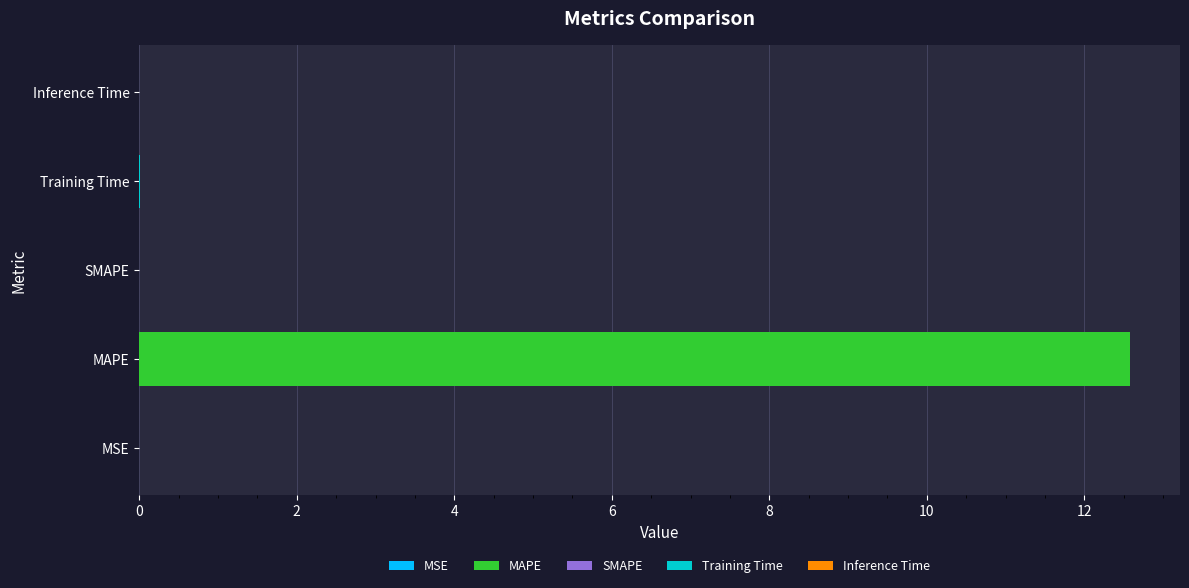

What is the value of the 2nd bar from the left?

12.6